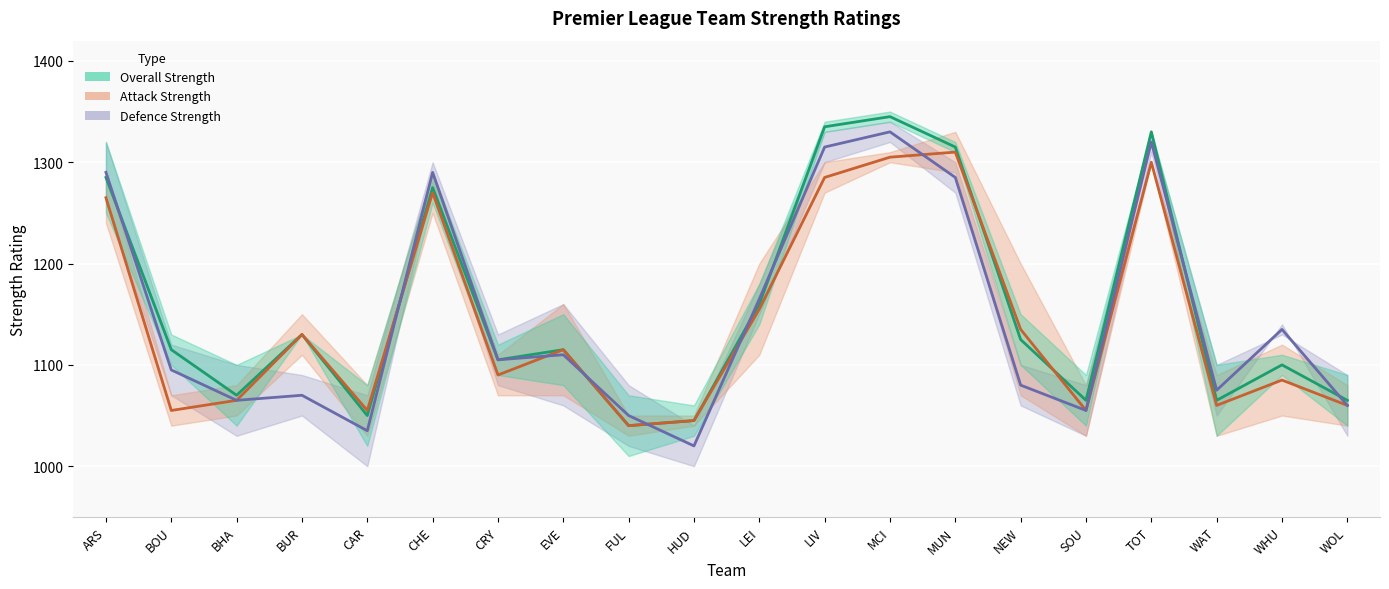

What is the value of the strength_overall_home point at the 14th from the left?

1315